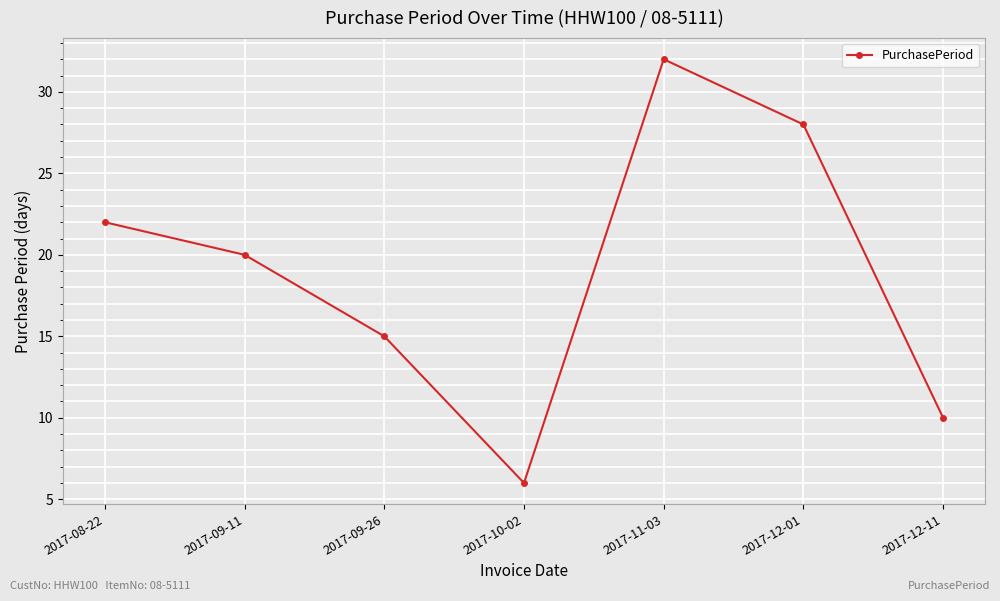

What is the change in value from 2017-10-02 to 2017-11-03?

+26